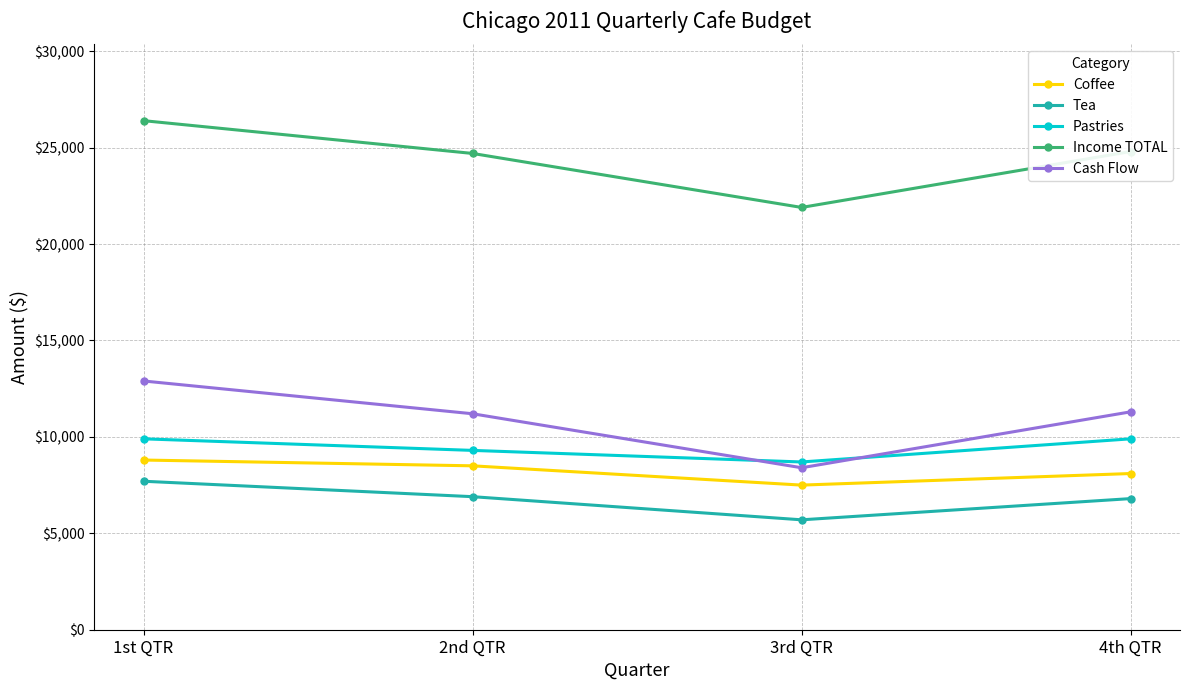

List the series in order of their peak value, highest first.

Income TOTAL, Cash Flow, Pastries, Coffee, Tea